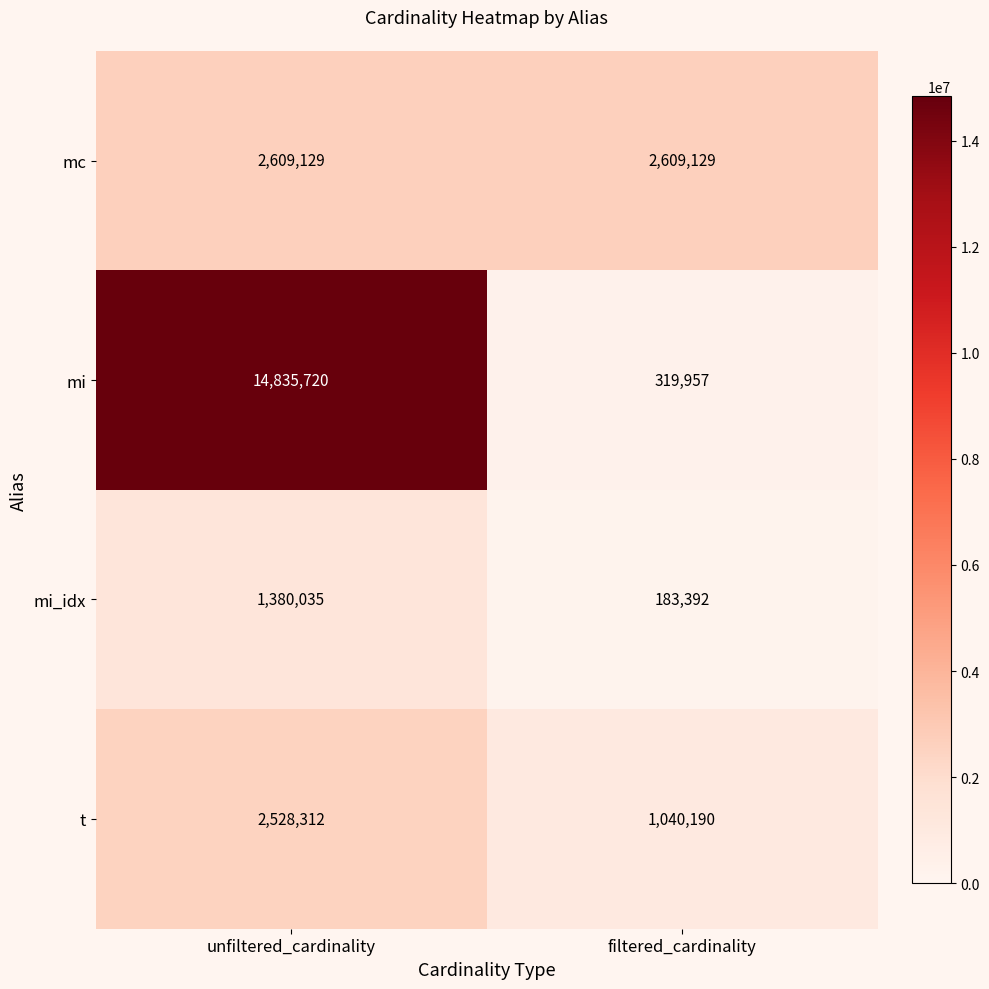

Which series has the widest spread of values?

mi